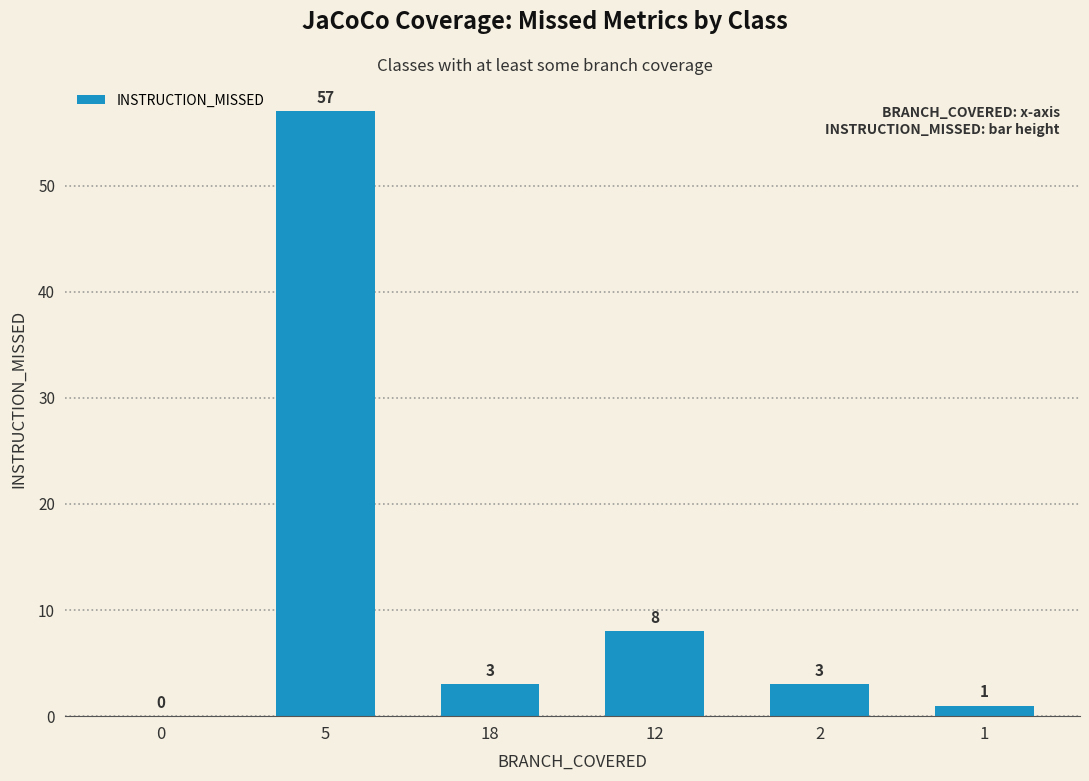

Approximately how many times larger is the value at 12 compared to 1?

8.0